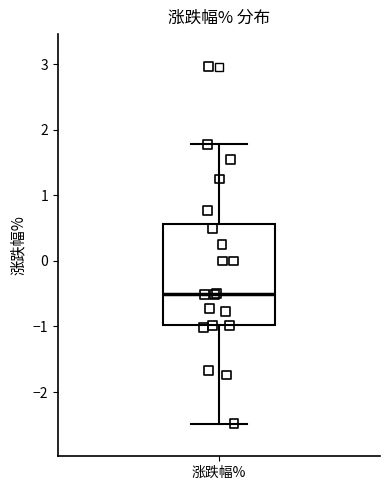

Transcribe this box plot: give where the median line is, the range the box spans, and where the two whiskers end, as read against the y-axis. The values are not printed on the chart, so give them approximately, as read against the axis.

median -0.5, box -1.0 to 0.6, whiskers -2.5 to 1.8